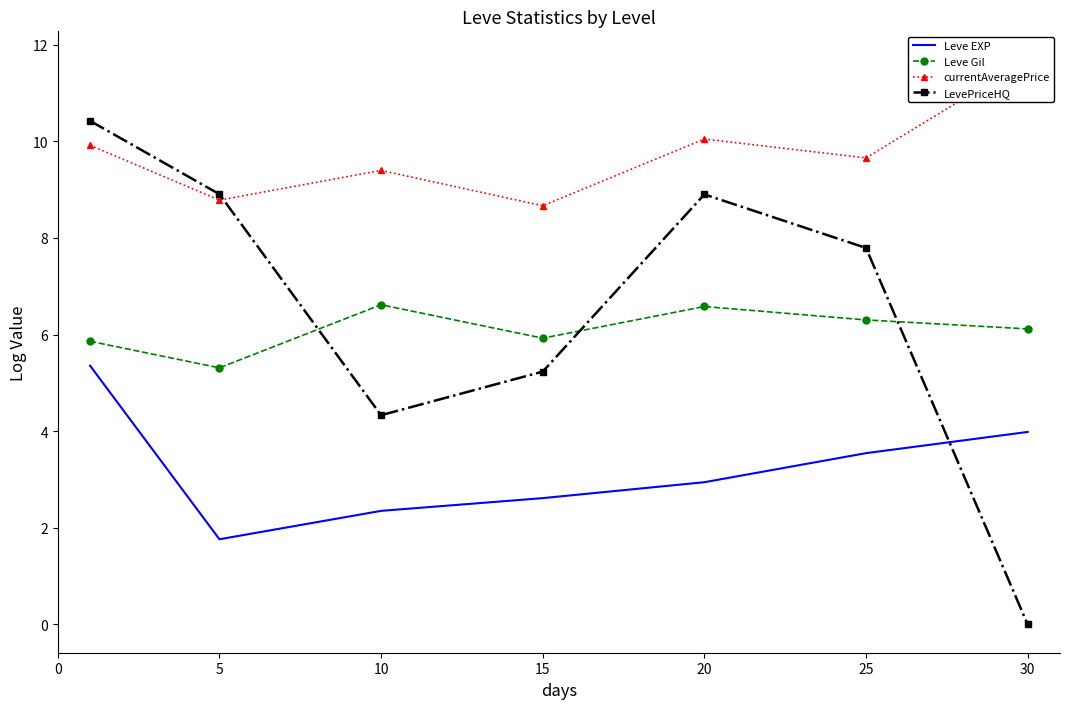

Which series has the largest range (max minus min)?

LevePriceHQ